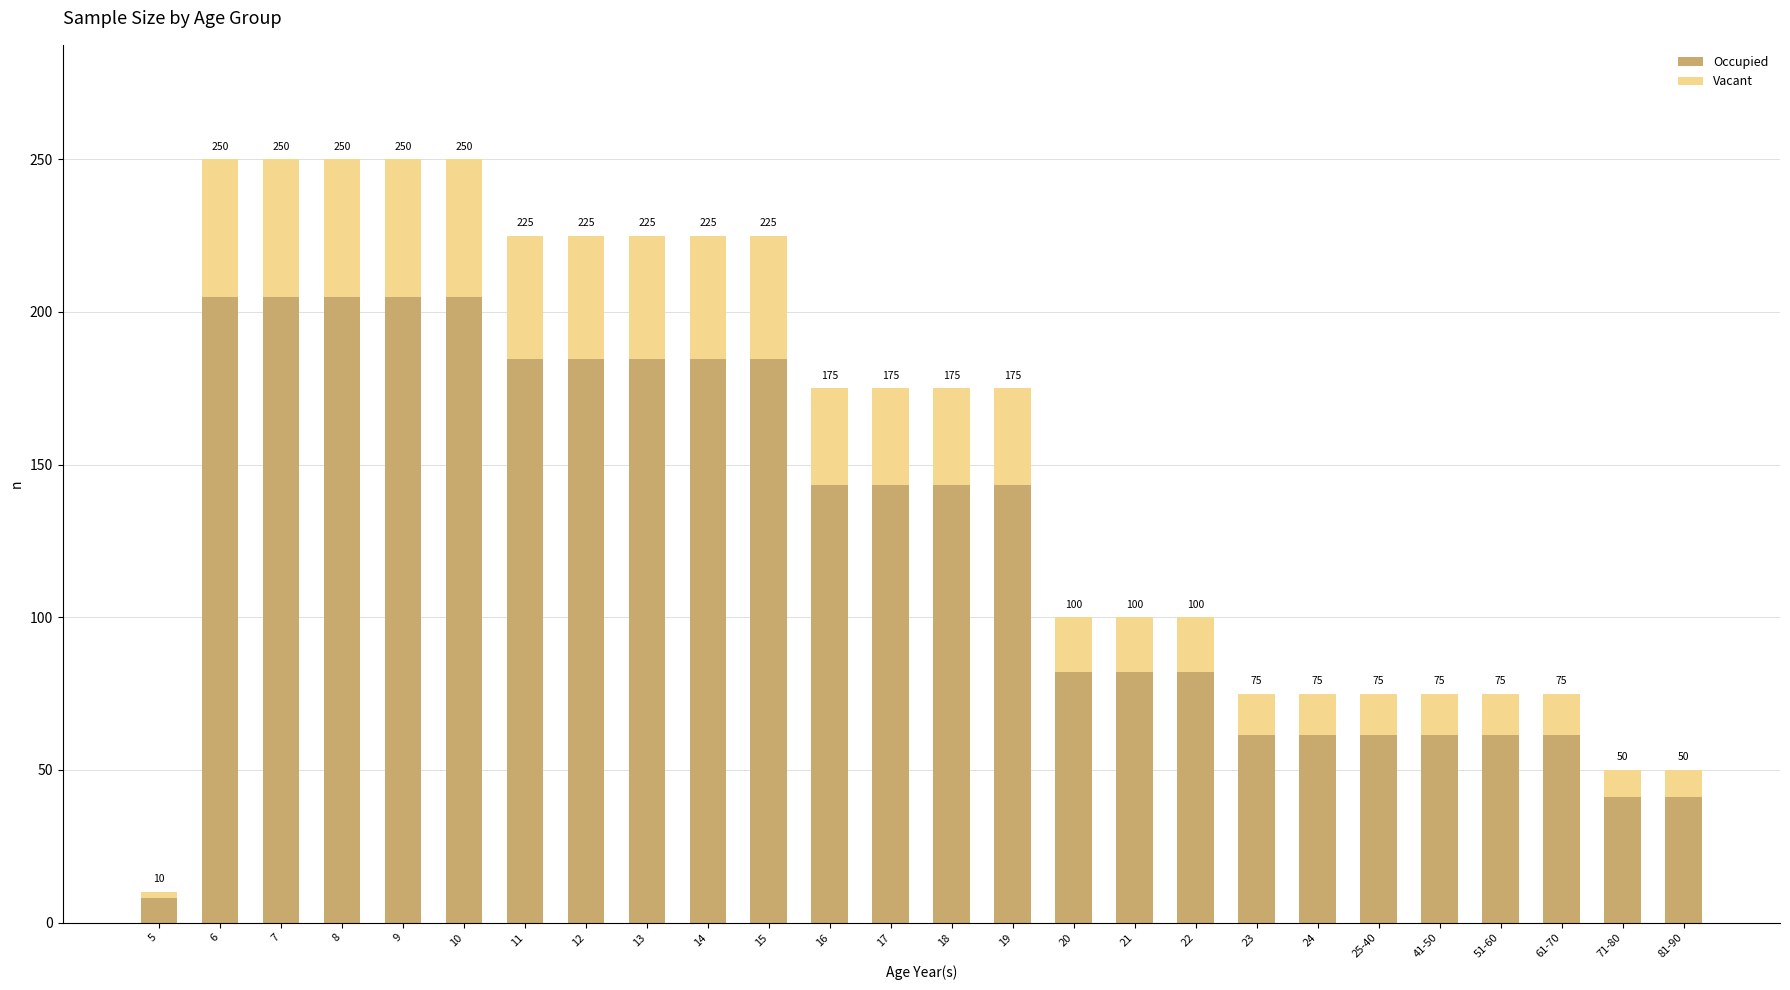

Are the bars grouped side by side (vs. stacked)?

No